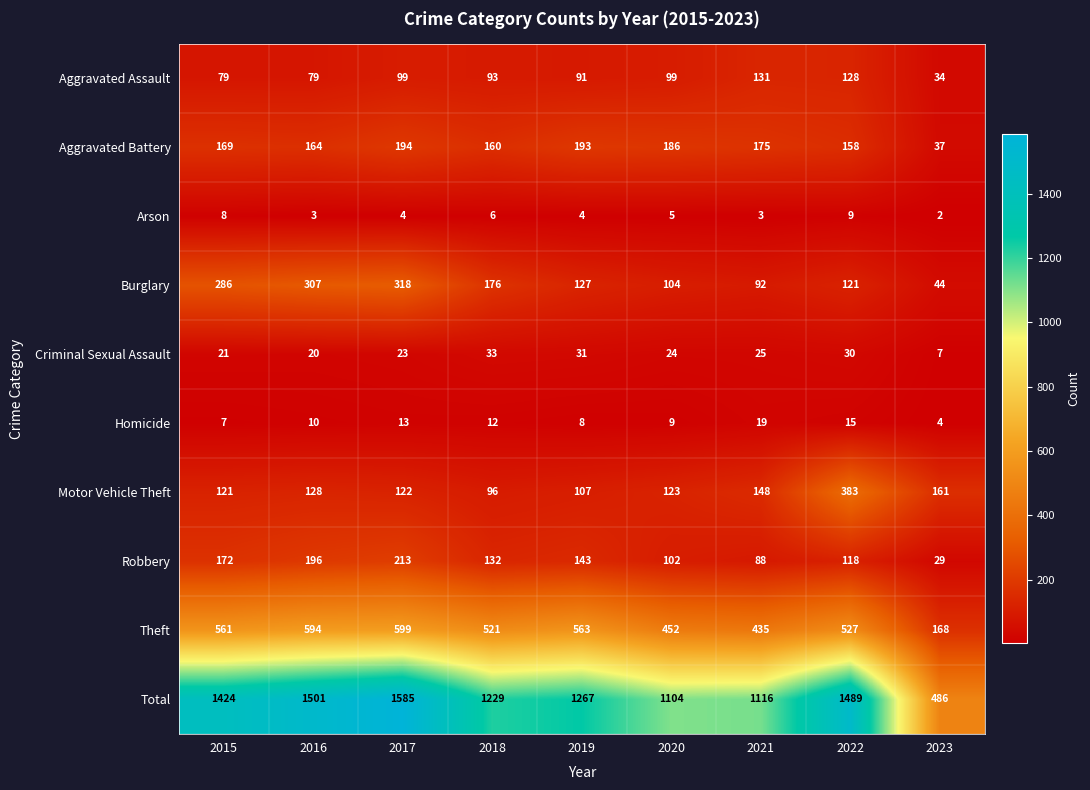

Rank the series by their maximum value, from lowest to highest.

Arson, Homicide, Criminal Sexual Assault, Aggravated Assault, Aggravated Battery, Robbery, Burglary, Motor Vehicle Theft, Theft, Total